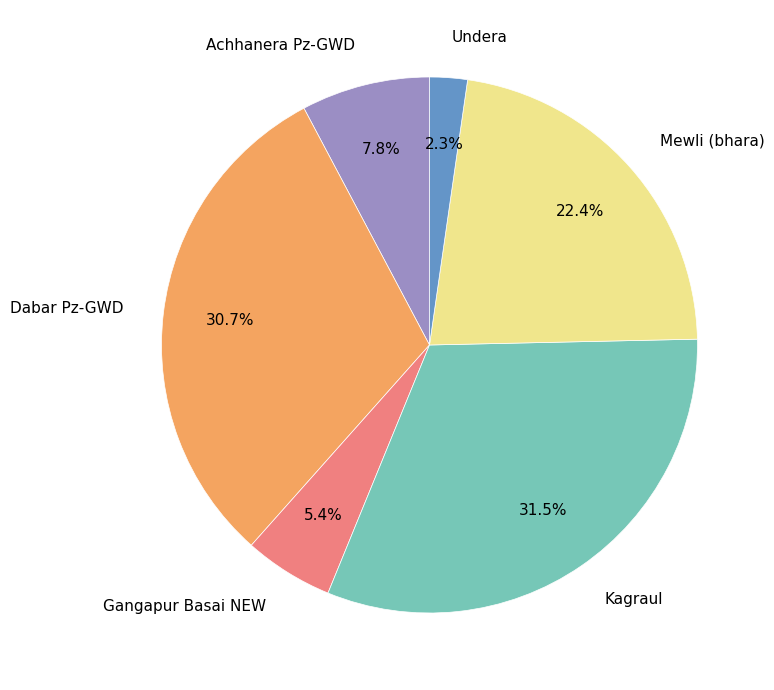

Rank the categories by value from lowest to highest.

Undera, Gangapur Basai NEW, Achhanera Pz-GWD, Mewli (bhara), Dabar Pz-GWD, Kagraul